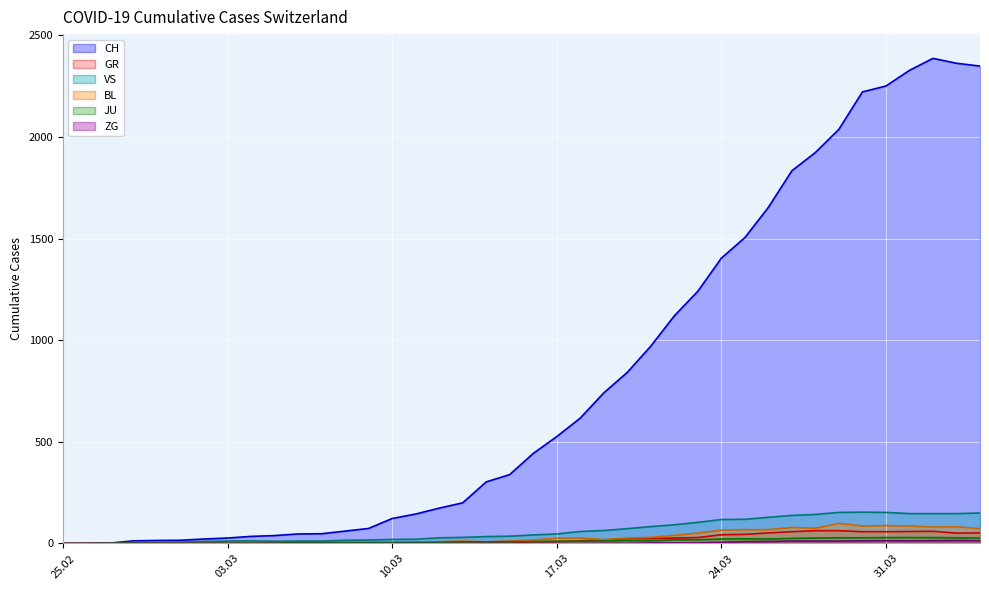

What are all the series names shown in the legend?

CH, GR, JU, BL, ZG, VS